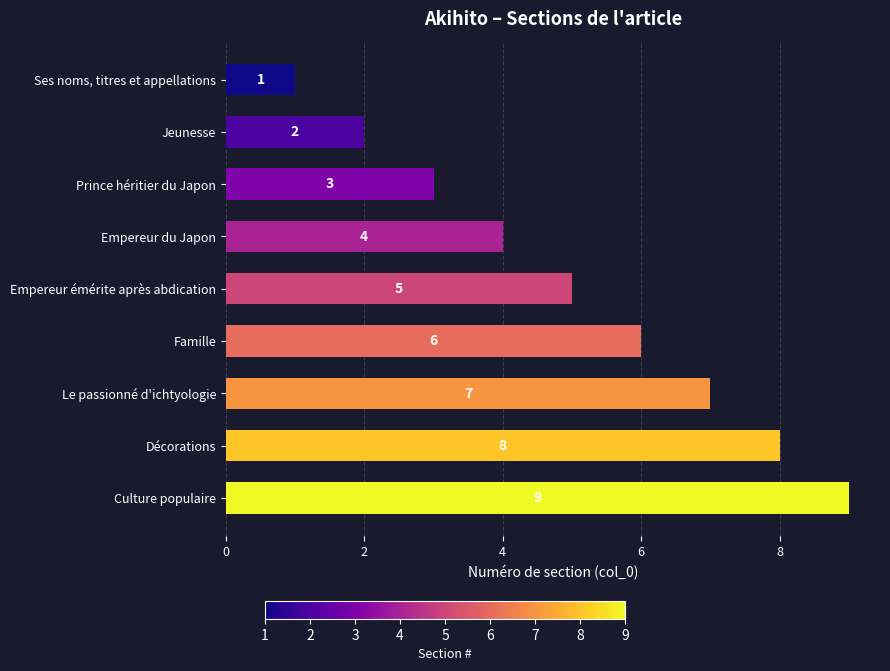

Which category has the highest value across all series?

Culture populaire